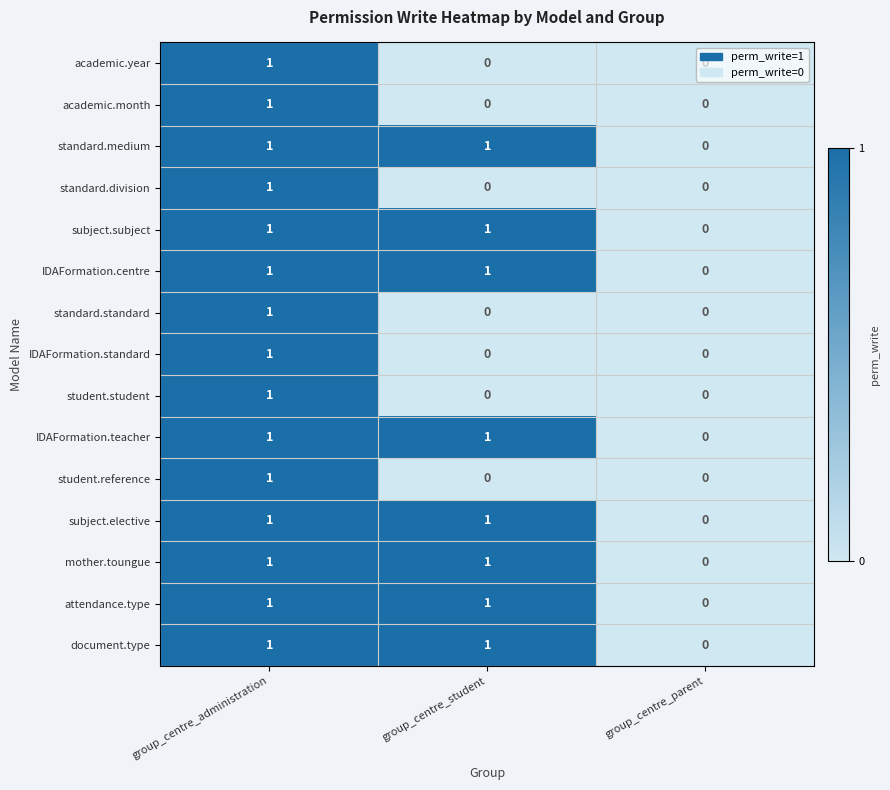

At which category is the sum across all series the highest?

group_centre_administration